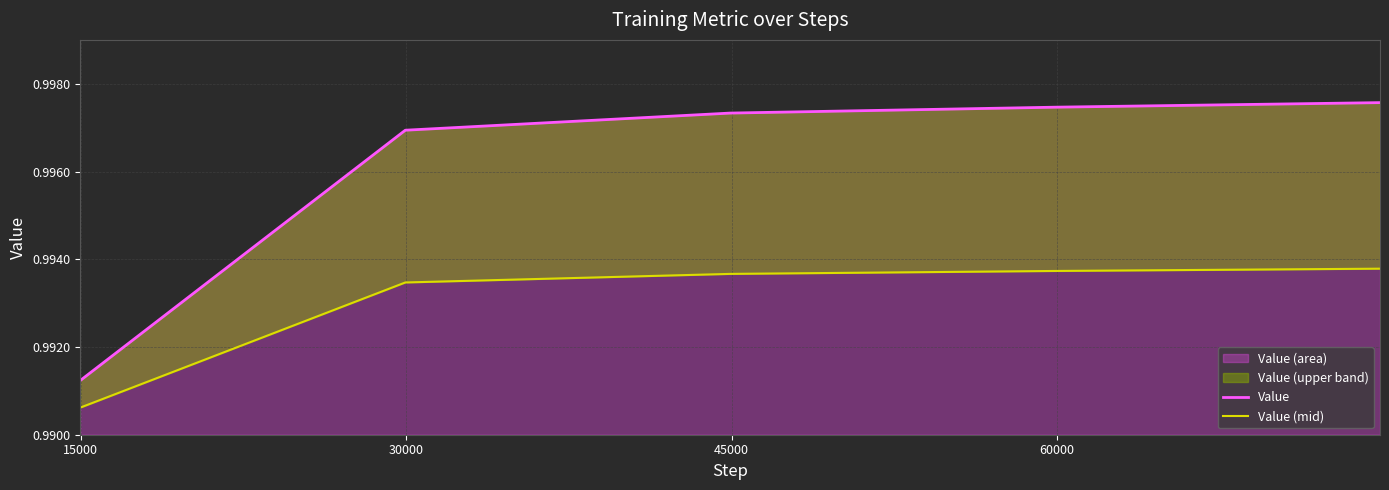

Rank the series at 30000 from highest to lowest value.

Value, Value (mid)